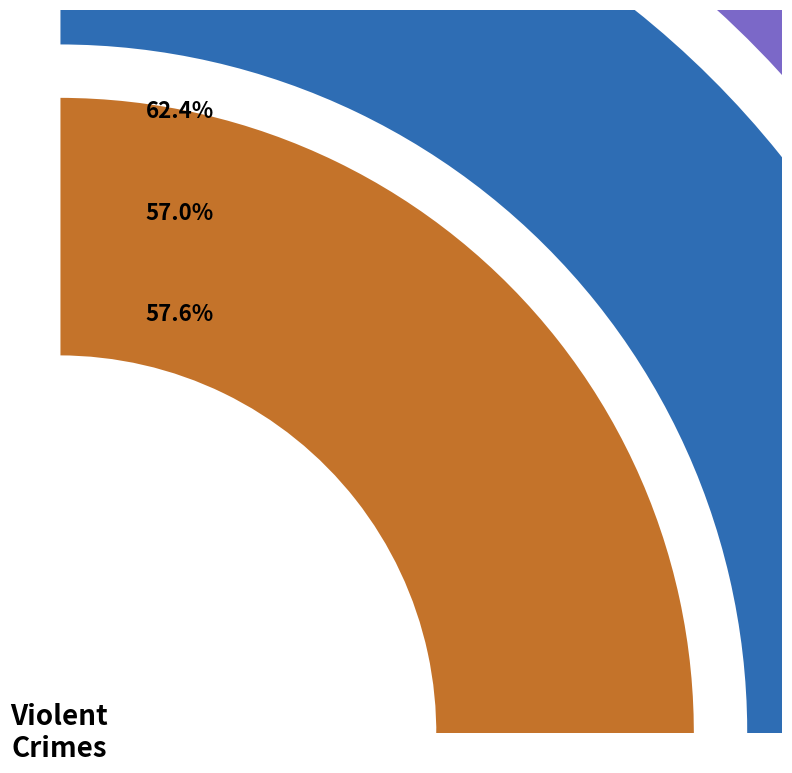

To the nearest percent, what portion does Aggravated Assault represent?

26%